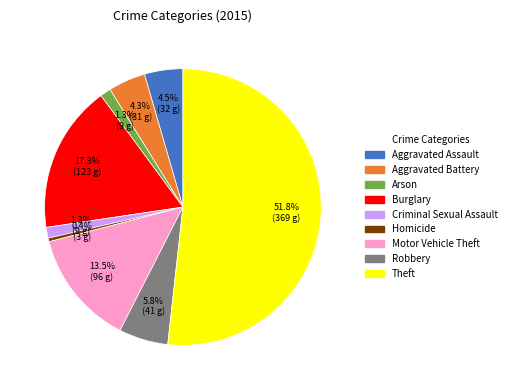

To the nearest percent, what percentage of the pie is Robbery?

6%